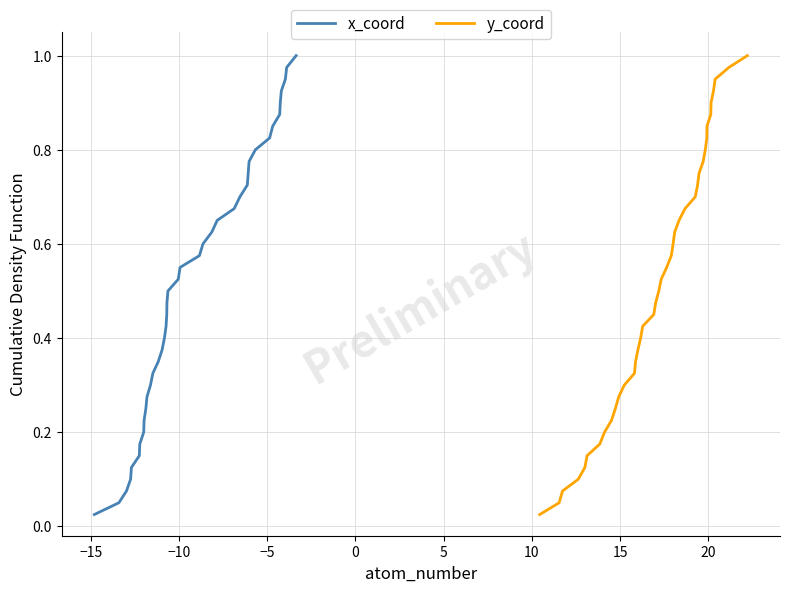

At how many categories does at least one series exceed 0?

40